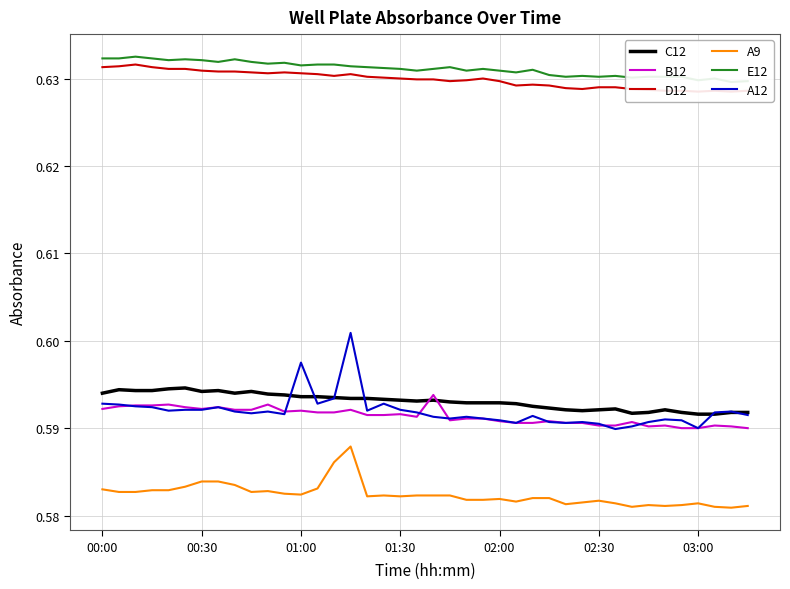

What is the sum of all E12 values?

25.2